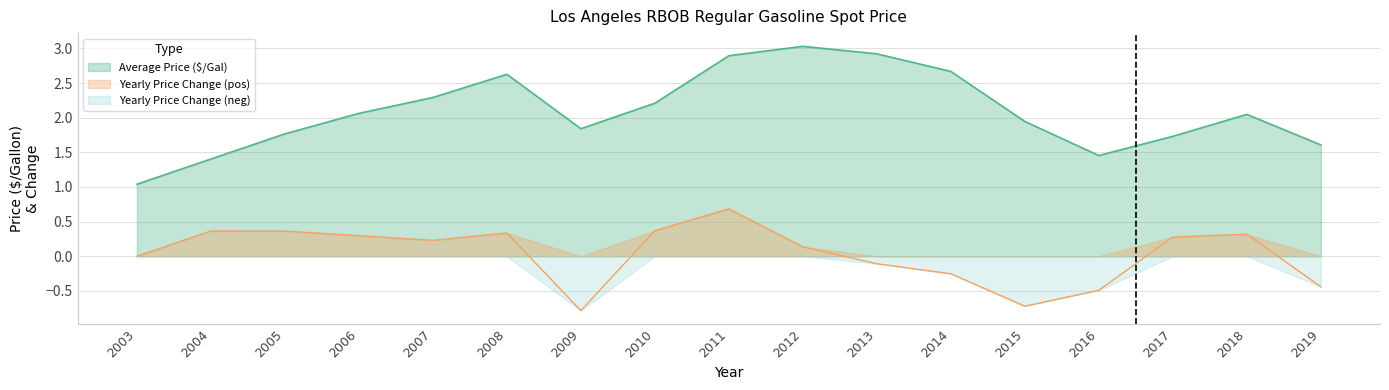

How many data points in Yearly Price Change are less than 0?

6